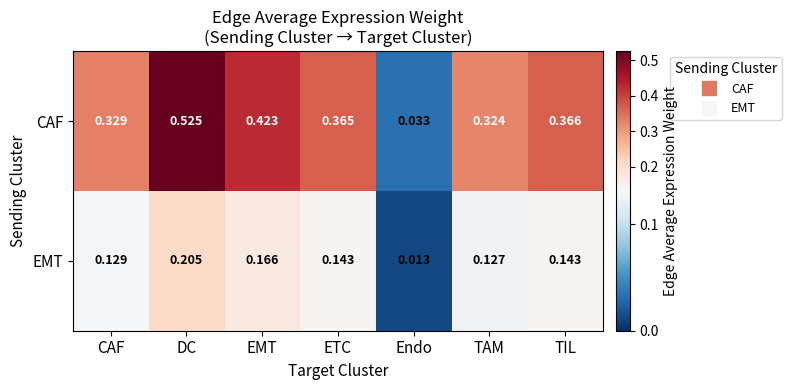

List the series in order of their peak value, lowest first.

EMT, CAF